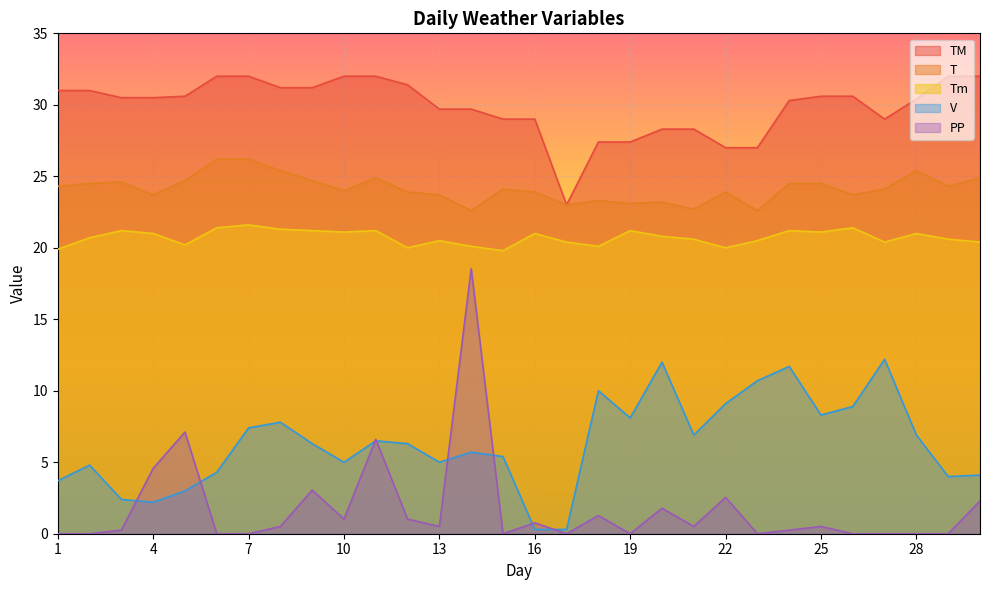

What is the difference between the maximum and minimum values in the V series?

11.9